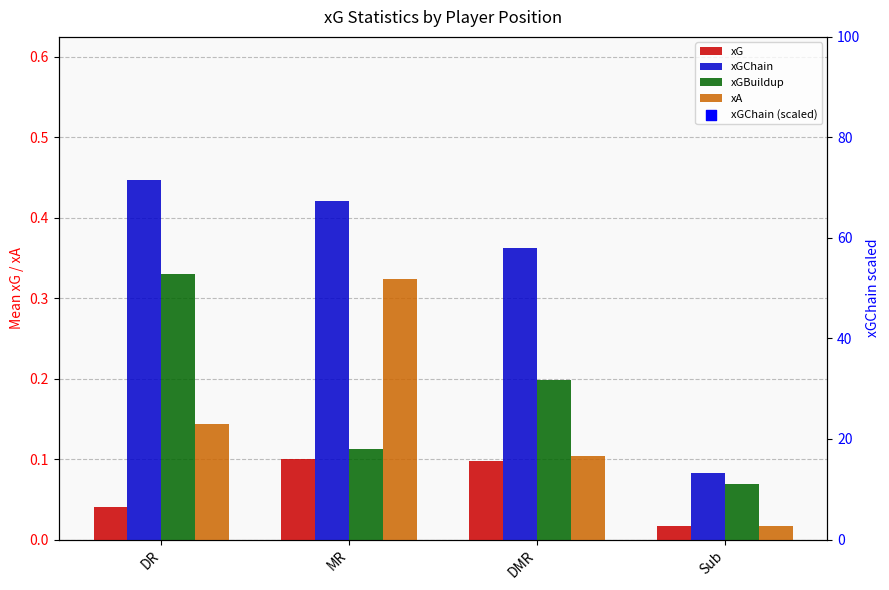

Is the value of xA at DR greater than the value of xGChain at DMR?

No